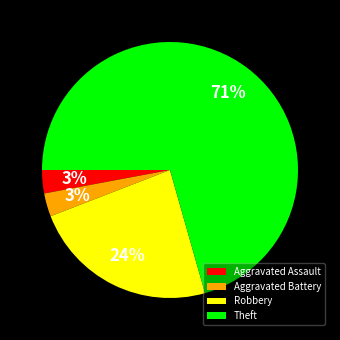

Which has a higher value, Robbery or Theft?

Theft